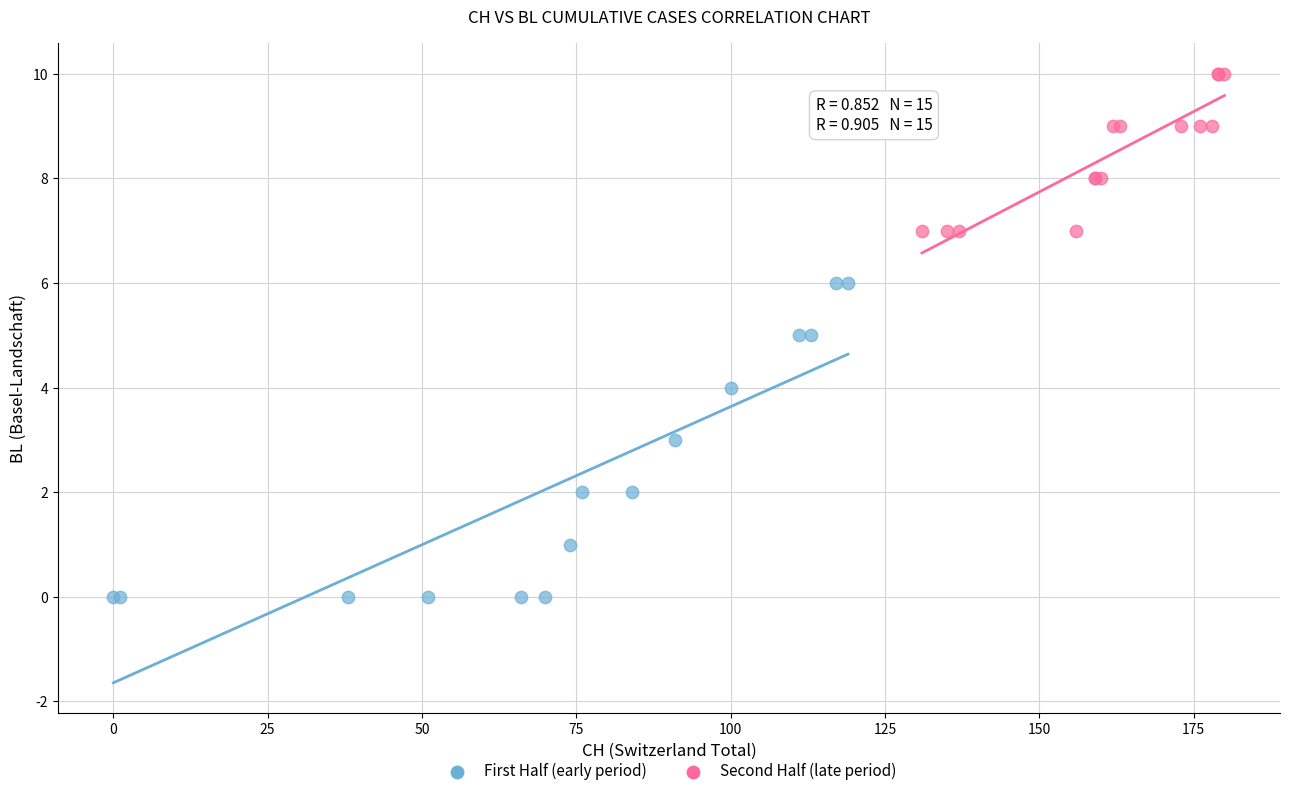

Which series reaches the minimum Y coordinate?

First Half (early period)